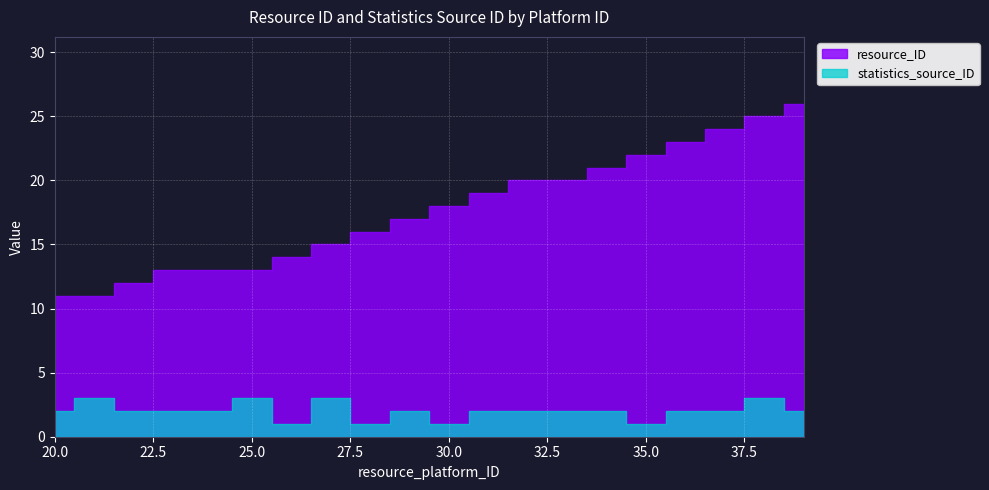

What is the average value of the resource_ID series?

18